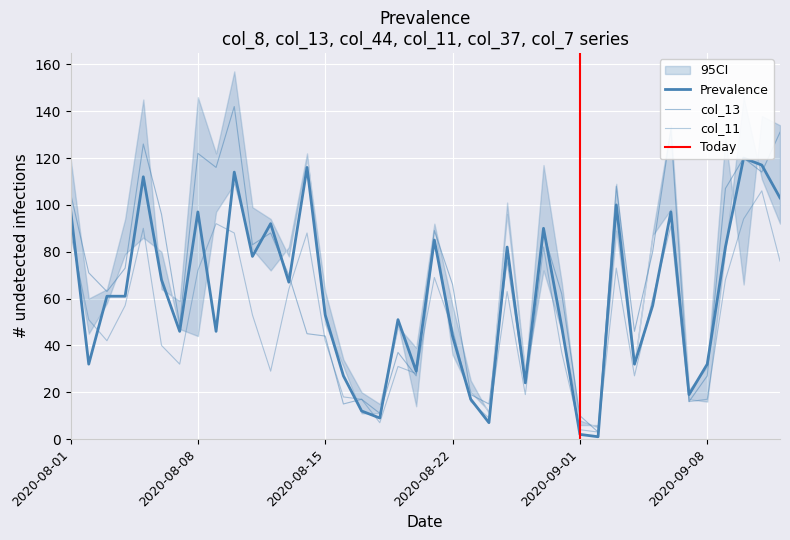

True or false: col_11 has more than 1 interior local peaks.

True